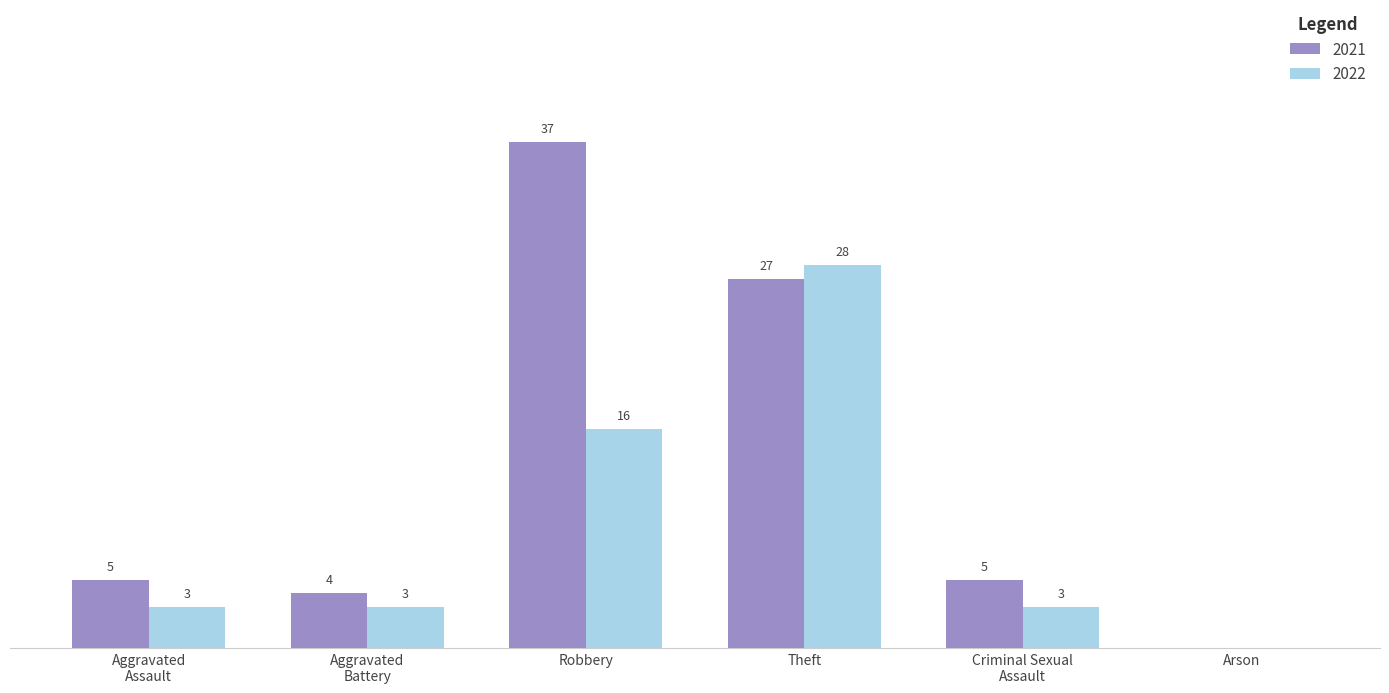

Which category has the highest value in the 2022 series?

Theft